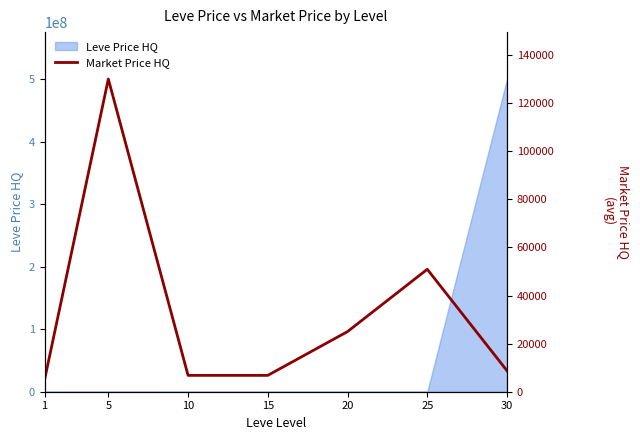

Which label corresponds to the largest value in the chart?

5